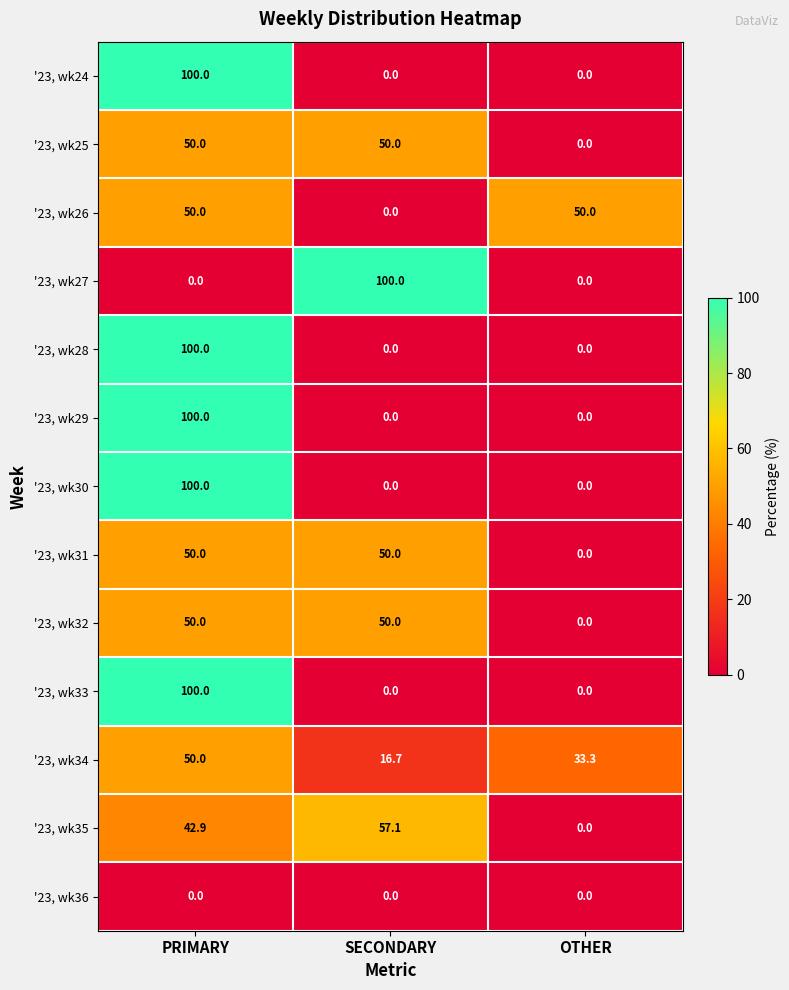

What is the total value across all series at PRIMARY?

792.9